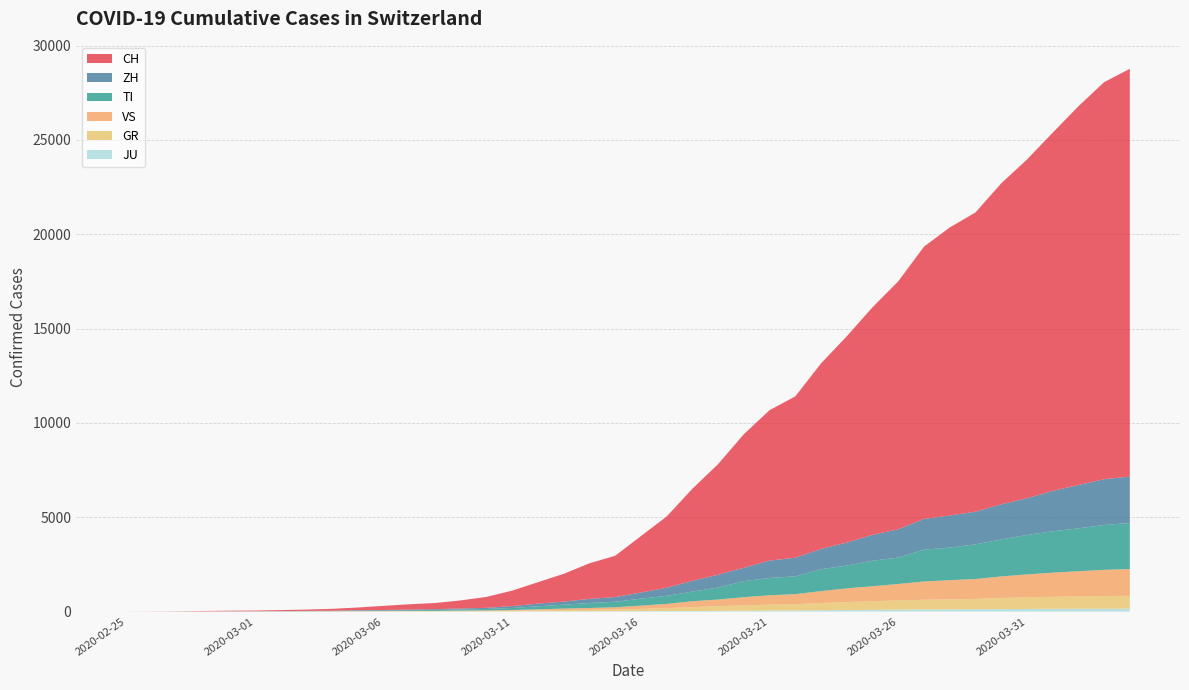

Reading left to right, what are all the values shown in this chart?

CH: 2020-02-25=0	2020-02-26=4	2020-02-27=8	2020-02-28=20	2020-02-29=30	2020-03-01=36	2020-03-02=50	2020-03-03=70	2020-03-04=98	2020-03-05=143	2020-03-06=219	2020-03-07=281	2020-03-08=328	2020-03-09=429	2020-03-10=580	2020-03-11=820	2020-03-12=1135	2020-03-13=1475	2020-03-14=1887	2020-03-15=2187	2020-03-16=2993	2020-03-17=3778	2020-03-18=4883	2020-03-19=5864	2020-03-20=7080	2020-03-21=7972	2020-03-22=8556	2020-03-23=9839	2020-03-24=10935	2020-03-25=12066	2020-03-26=13146	2020-03-27=14434	2020-03-28=15268	2020-03-29=15861	2020-03-30=17014	2020-03-31=17953	2020-04-01=18990	2020-04-02=20074	2020-04-03=21047	2020-04-04=21617
ZH: 2020-02-25=0	2020-02-26=0	2020-02-27=2	2020-02-28=2	2020-02-29=6	2020-03-01=7	2020-03-02=10	2020-03-03=13	2020-03-04=15	2020-03-05=23	2020-03-06=29	2020-03-07=34	2020-03-08=40	2020-03-09=49	2020-03-10=62	2020-03-11=101	2020-03-12=140	2020-03-13=163	2020-03-14=218	2020-03-15=250	2020-03-16=326	2020-03-17=429	2020-03-18=568	2020-03-19=679	2020-03-20=711	2020-03-21=925	2020-03-22=984	2020-03-23=1073	2020-03-24=1221	2020-03-25=1368	2020-03-26=1500	2020-03-27=1627	2020-03-28=1701	2020-03-29=1733	2020-03-30=1859	2020-03-31=1947	2020-04-01=2136	2020-04-02=2300	2020-04-03=2428	2020-04-04=2461
TI: 2020-02-25=0	2020-02-26=1	2020-02-27=1	2020-02-28=1	2020-02-29=2	2020-03-01=2	2020-03-02=4	2020-03-03=8	2020-03-04=13	2020-03-05=25	2020-03-06=28	2020-03-07=41	2020-03-08=49	2020-03-09=61	2020-03-10=75	2020-03-11=108	2020-03-12=163	2020-03-13=206	2020-03-14=265	2020-03-15=293	2020-03-16=368	2020-03-17=426	2020-03-18=511	2020-03-19=638	2020-03-20=849	2020-03-21=916	2020-03-22=945	2020-03-23=1162	2020-03-24=1209	2020-03-25=1354	2020-03-26=1401	2020-03-27=1688	2020-03-28=1727	2020-03-29=1837	2020-03-30=1962	2020-03-31=2091	2020-04-01=2195	2020-04-02=2271	2020-04-03=2377	2020-04-04=2442
GR: 2020-02-25=0	2020-02-26=2	2020-02-27=2	2020-02-28=6	2020-02-29=6	2020-03-01=6	2020-03-02=9	2020-03-03=10	2020-03-04=13	2020-03-05=15	2020-03-06=16	2020-03-07=18	2020-03-08=19	2020-03-09=28	2020-03-10=32	2020-03-11=44	2020-03-12=53	2020-03-13=65	2020-03-14=73	2020-03-15=93	2020-03-16=118	2020-03-17=152	2020-03-18=204	2020-03-19=252	2020-03-20=283	2020-03-21=311	2020-03-22=327	2020-03-23=386	2020-03-24=419	2020-03-25=458	2020-03-26=487	2020-03-27=513	2020-03-28=527	2020-03-29=542	2020-03-30=591	2020-03-31=617	2020-04-01=635	2020-04-02=655	2020-04-03=678	2020-04-04=680
VS: 2020-02-25=0	2020-02-26=0	2020-02-27=0	2020-02-28=1	2020-02-29=1	2020-03-01=2	2020-03-02=3	2020-03-03=3	2020-03-04=4	2020-03-05=5	2020-03-06=6	2020-03-07=7	2020-03-08=12	2020-03-09=17	2020-03-10=22	2020-03-11=30	2020-03-12=53	2020-03-13=76	2020-03-14=98	2020-03-15=115	2020-03-16=172	2020-03-17=225	2020-03-18=312	2020-03-19=349	2020-03-20=436	2020-03-21=498	2020-03-22=535	2020-03-23=628	2020-03-24=728	2020-03-25=793	2020-03-26=874	2020-03-27=968	2020-03-28=1017	2020-03-29=1055	2020-03-30=1144	2020-03-31=1211	2020-04-01=1282	2020-04-02=1334	2020-04-03=1385	2020-04-04=1418
JU: 2020-02-25=0	2020-02-26=0	2020-02-27=1	2020-02-28=1	2020-02-29=1	2020-03-01=1	2020-03-02=1	2020-03-03=2	2020-03-04=2	2020-03-05=4	2020-03-06=4	2020-03-07=5	2020-03-08=5	2020-03-09=7	2020-03-10=7	2020-03-11=7	2020-03-12=12	2020-03-13=17	2020-03-14=18	2020-03-15=19	2020-03-16=25	2020-03-17=29	2020-03-18=32	2020-03-19=36	2020-03-20=44	2020-03-21=54	2020-03-22=61	2020-03-23=69	2020-03-24=82	2020-03-25=92	2020-03-26=100	2020-03-27=114	2020-03-28=119	2020-03-29=127	2020-03-30=128	2020-03-31=140	2020-04-01=145	2020-04-02=149	2020-04-03=149	2020-04-04=154